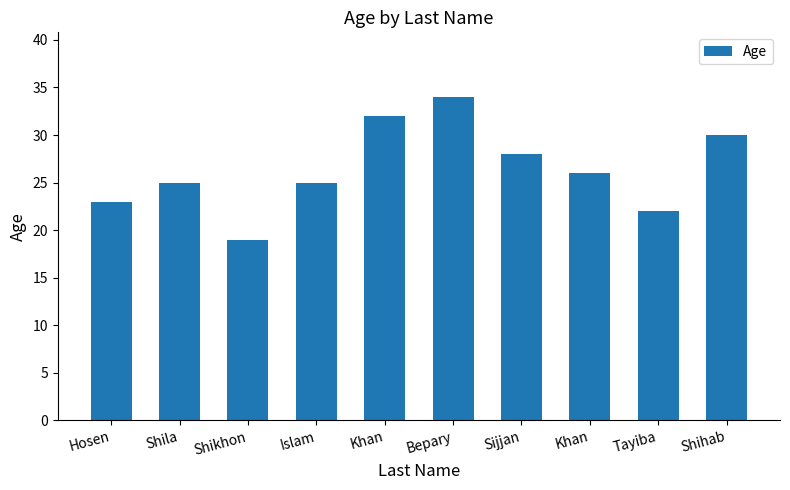

Count the number of data series in this chart.

1